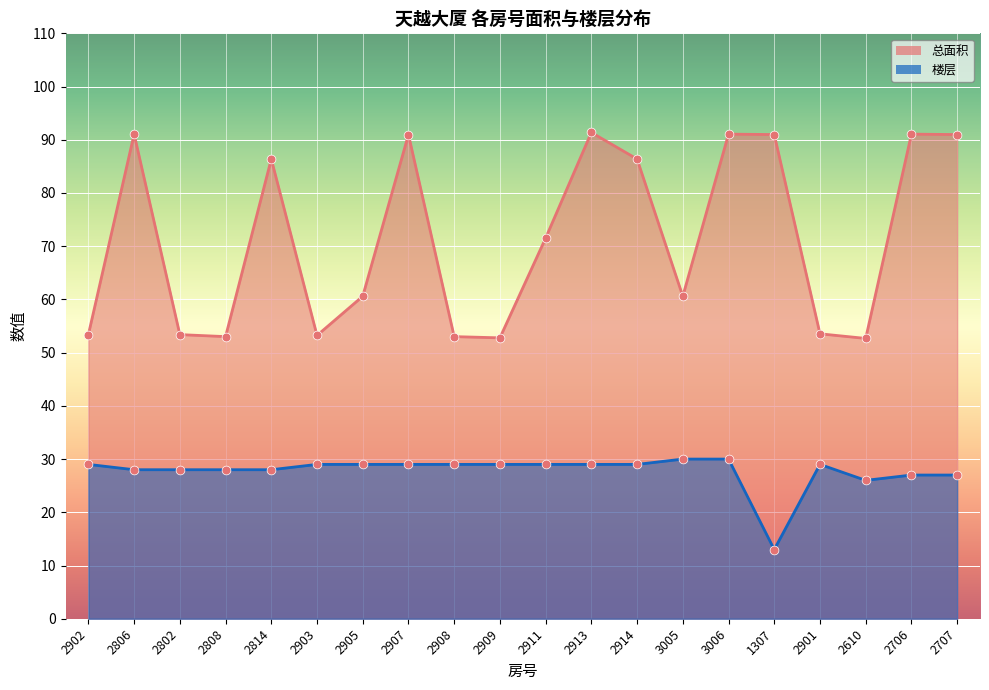

Which series has the widest spread of Y values?

总面积